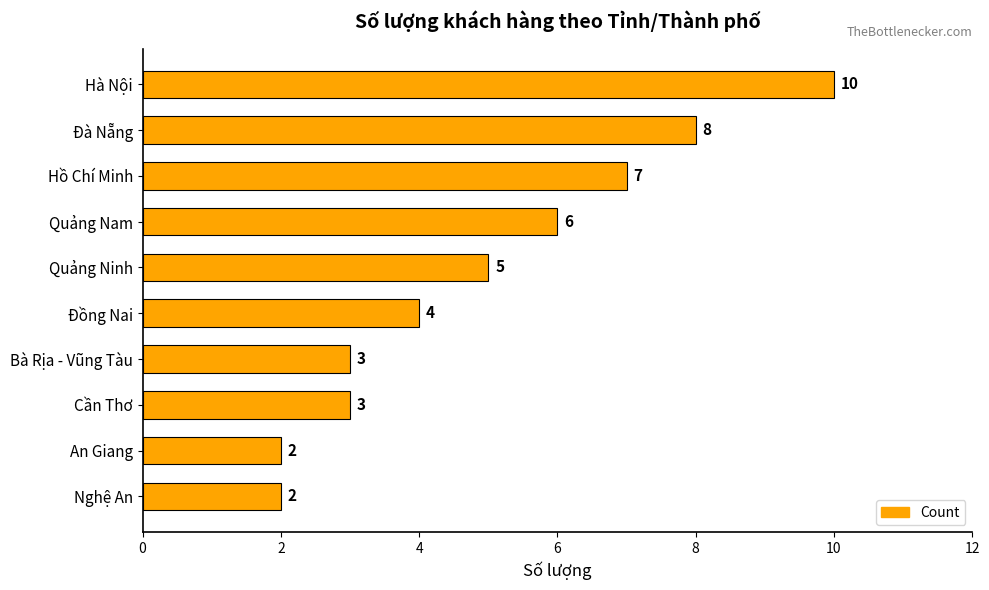

Is it true that the value at Hồ Chí Minh is 7?

True